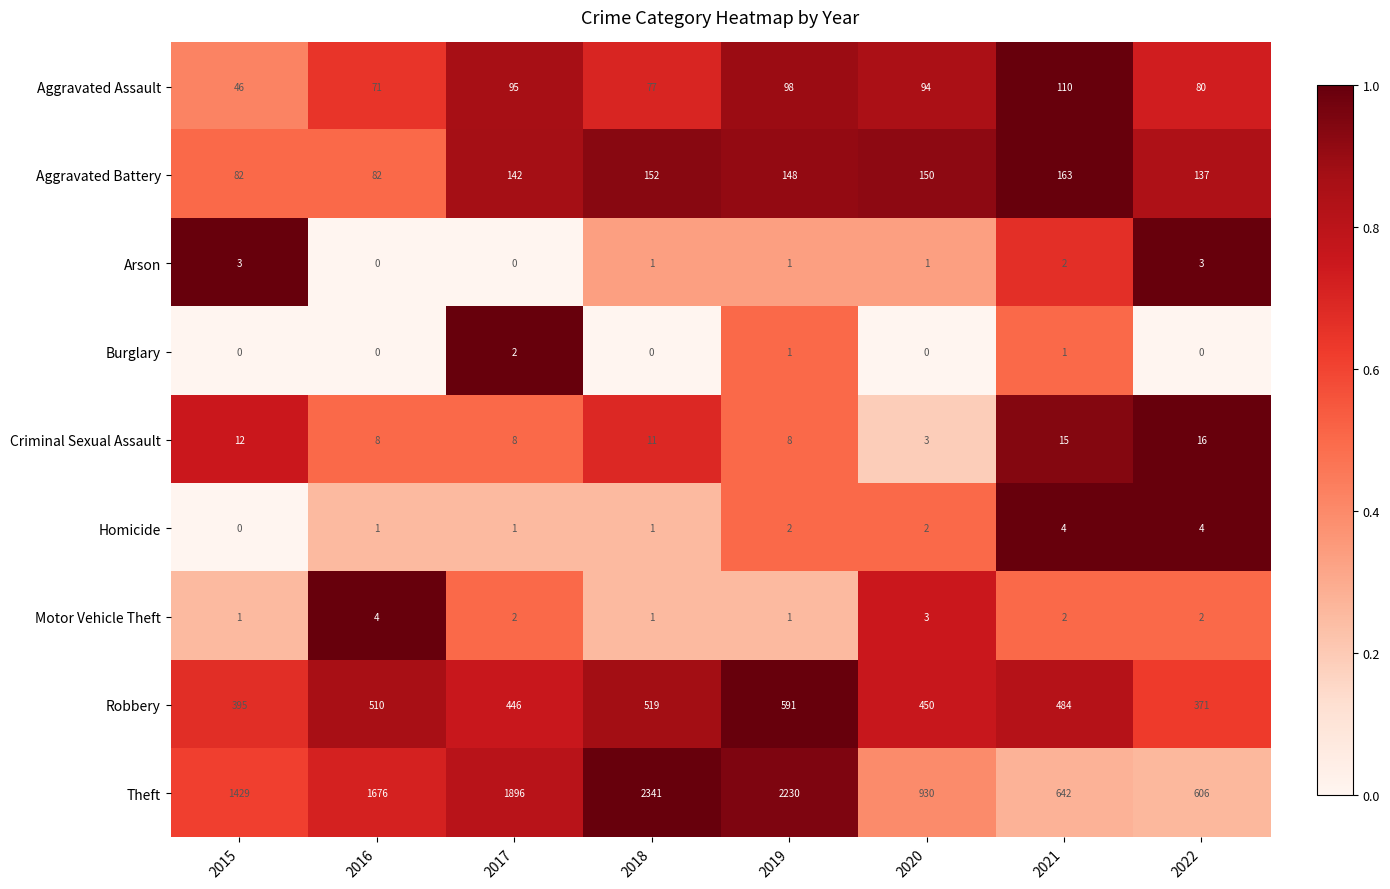

What is the spread (max minus min) of values at 2019?

2229